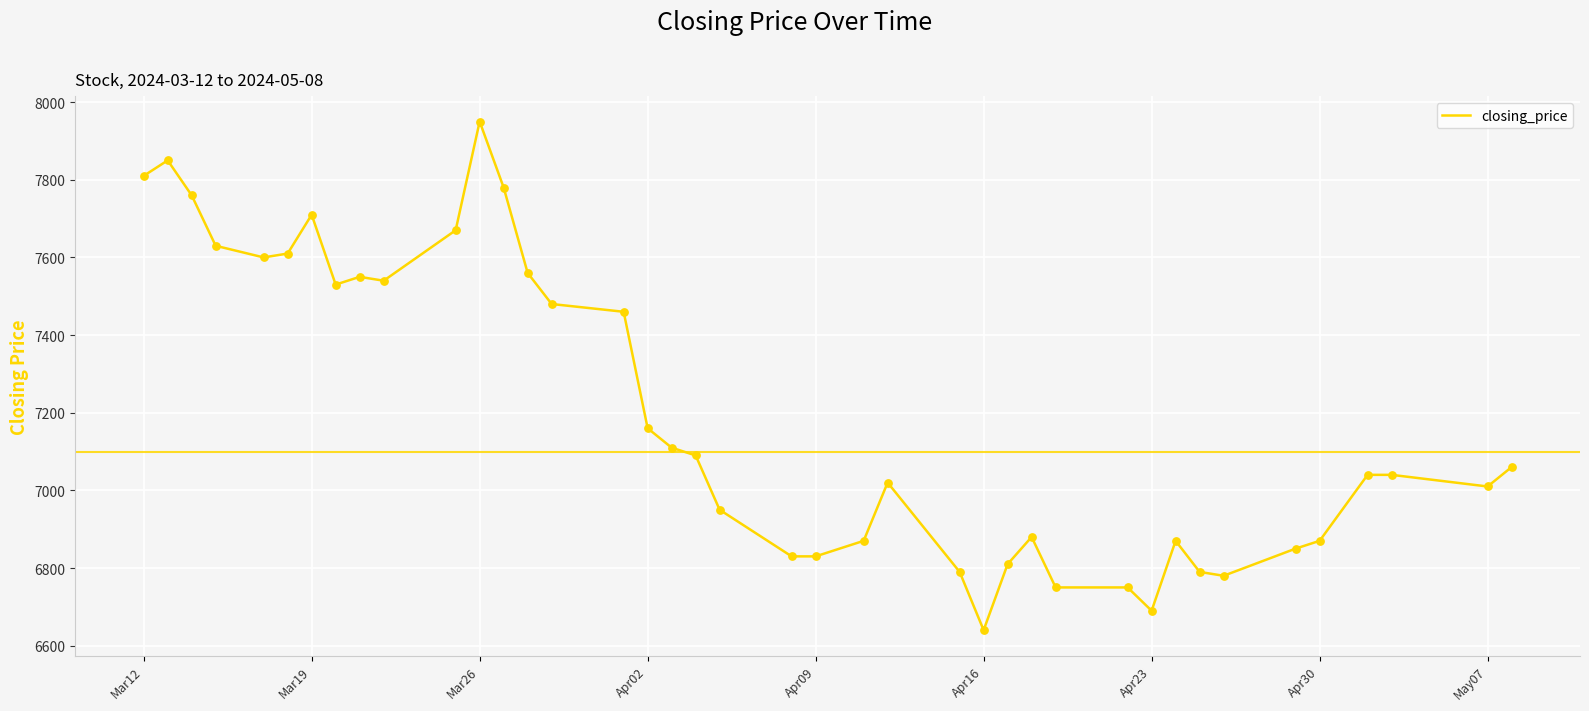

What is the smallest value displayed?

6640